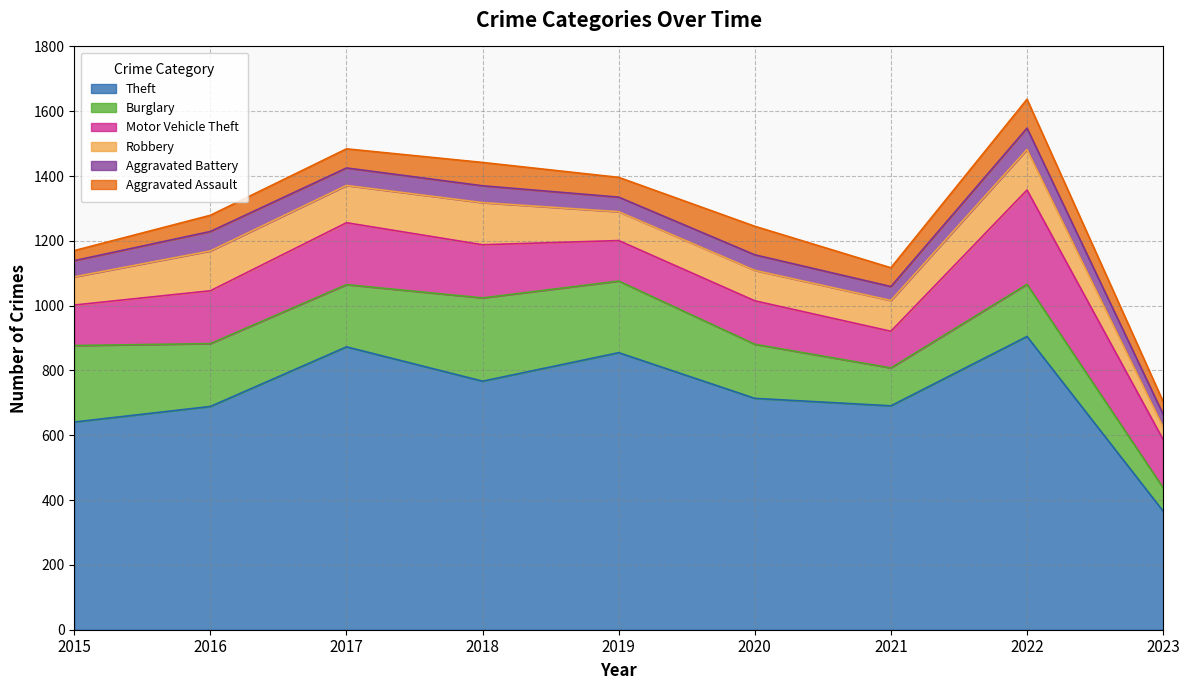

How many values in the Aggravated Assault series are below 59?

4